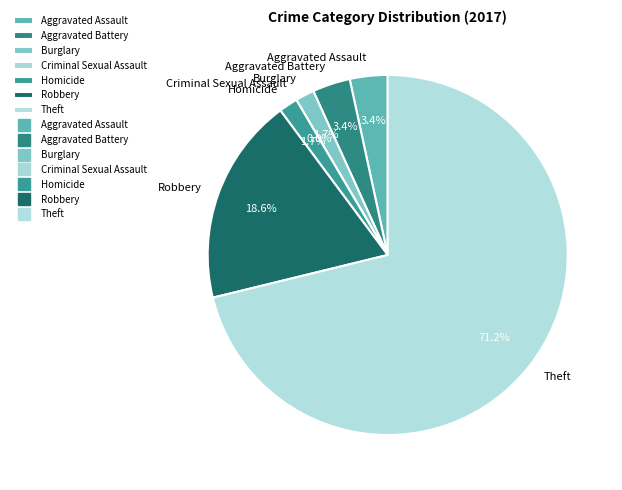

True or false: Homicide accounts for 1% of the total.

False